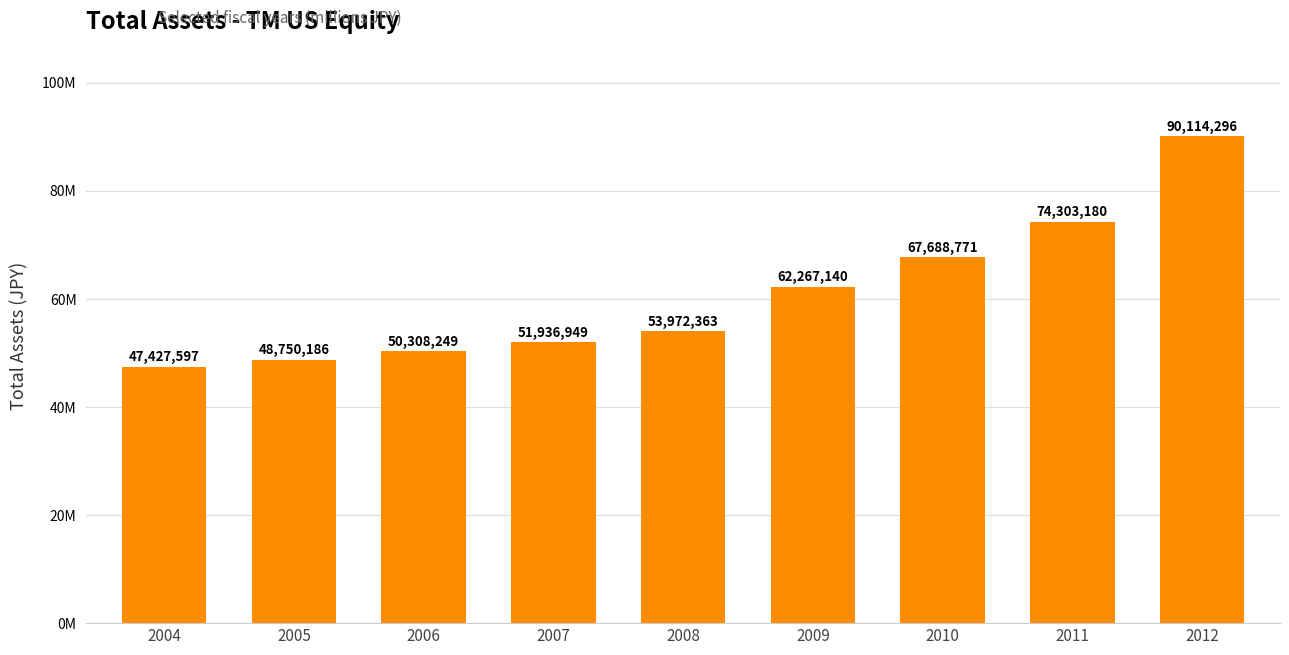

Which has a higher value, 2010 or 2009?

2010